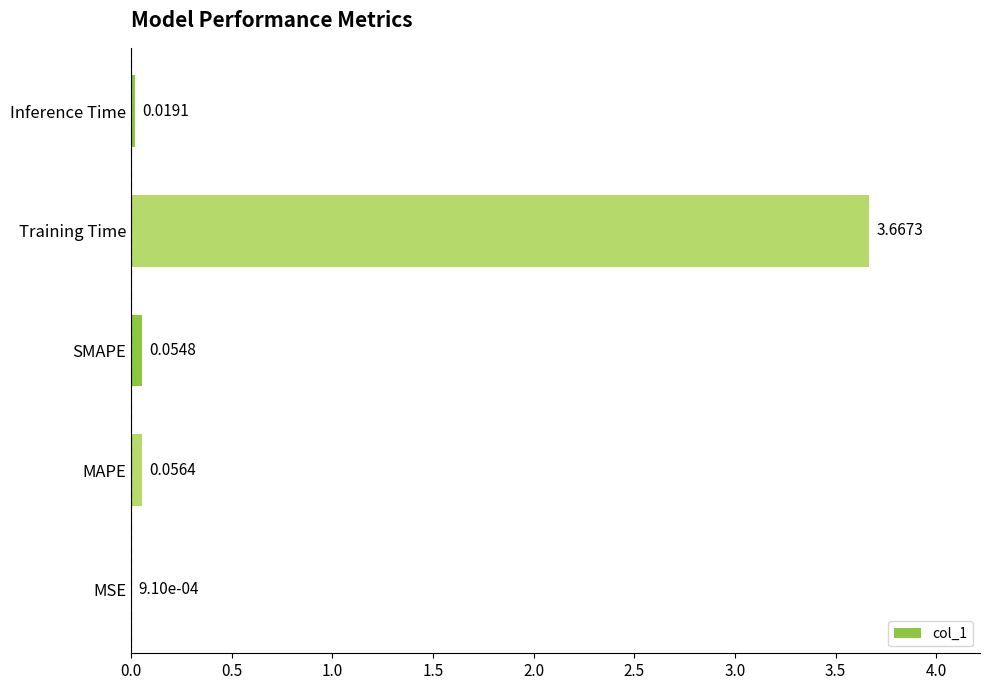

What is the sum of all values?

3.8